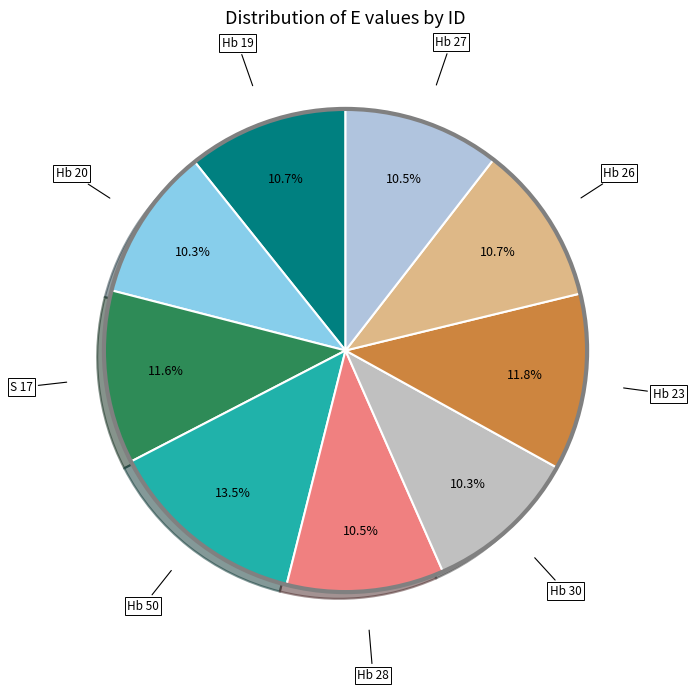

Does any single category account for the majority?

No